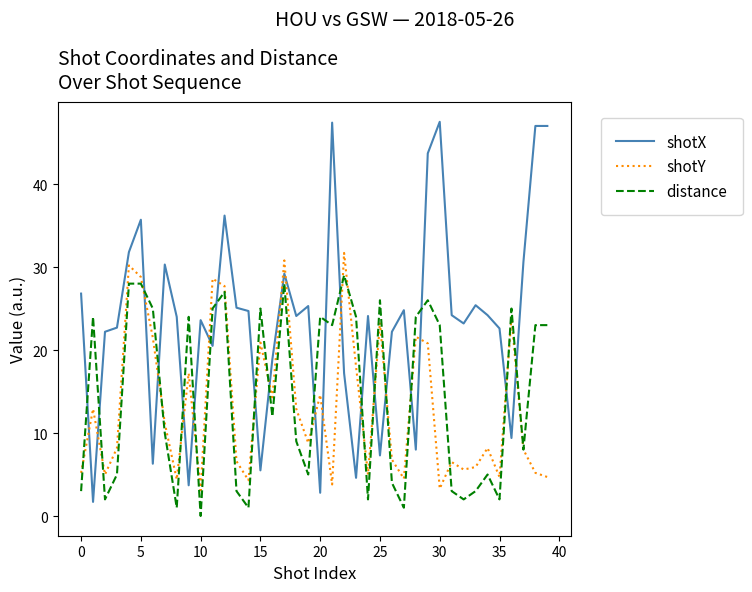

What is the difference between the second highest and minimum values in the shotY series?

27.7